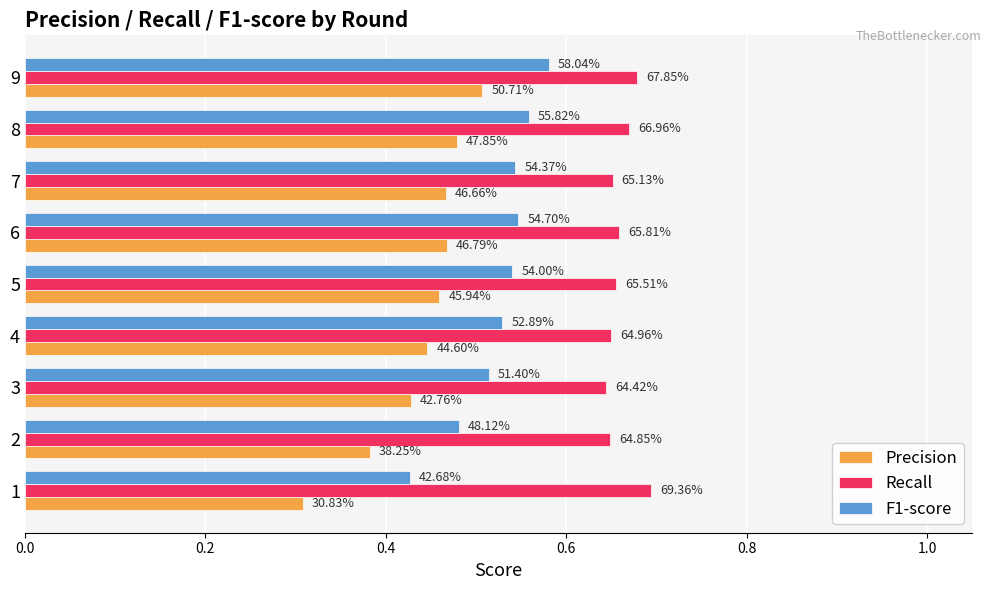

List the series in order of their overall mean, highest first.

Recall, F1-score, Precision